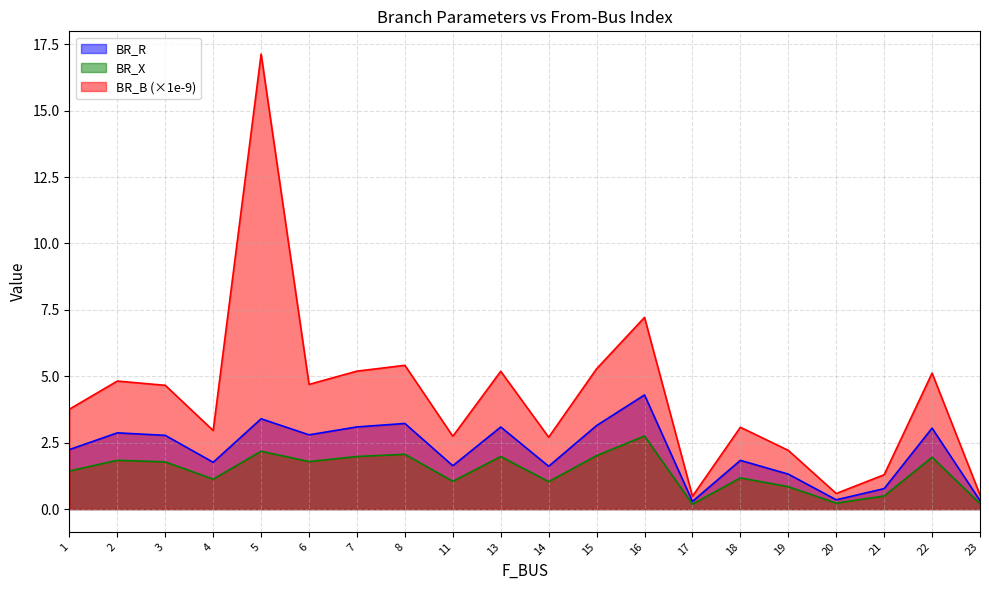

Which label corresponds to the smallest value in the chart?

17